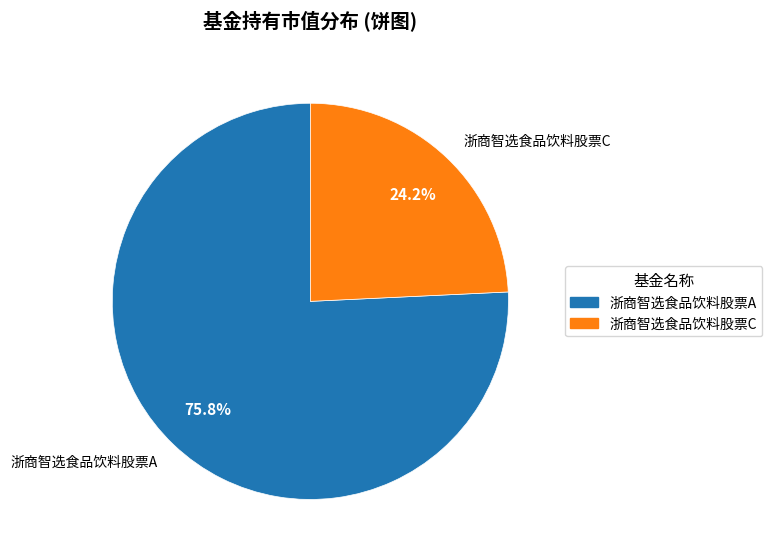

Is there a majority slice in this chart?

Yes